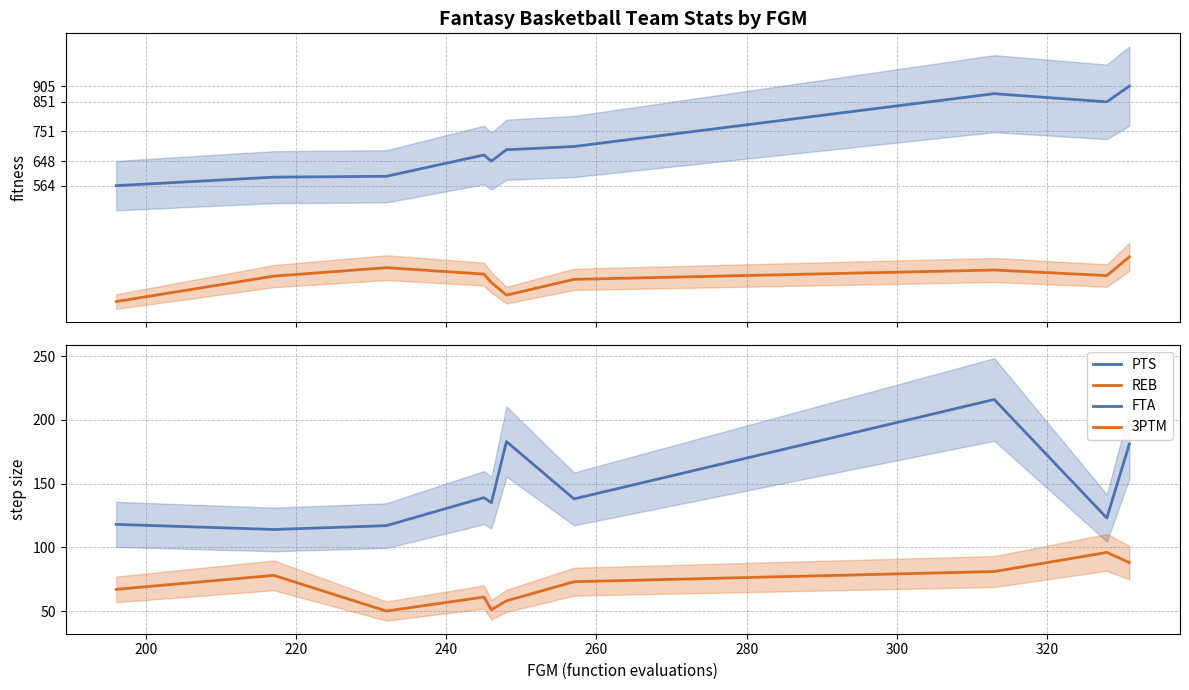

True or false: 3PTM and REB intersect in this chart.

False